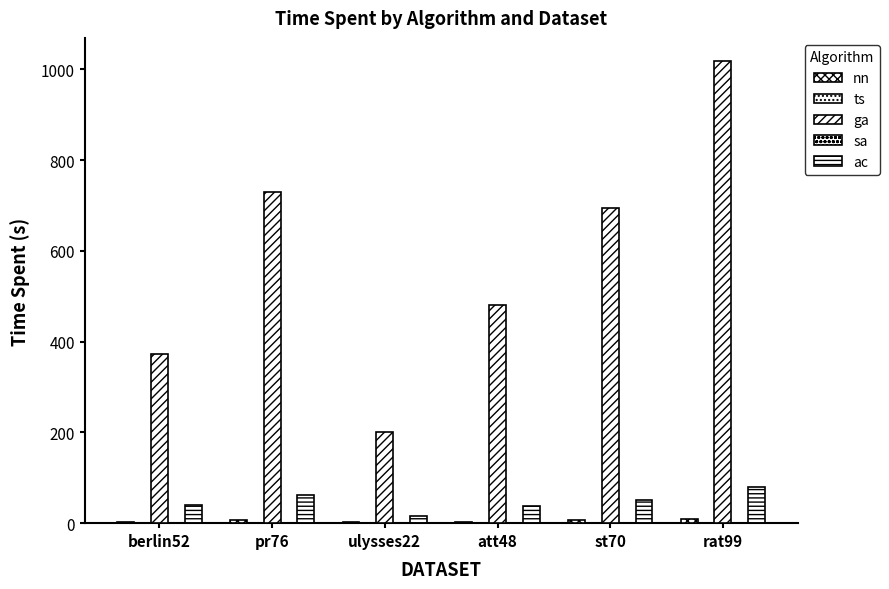

Which category has the highest value in the ts series?

pr76